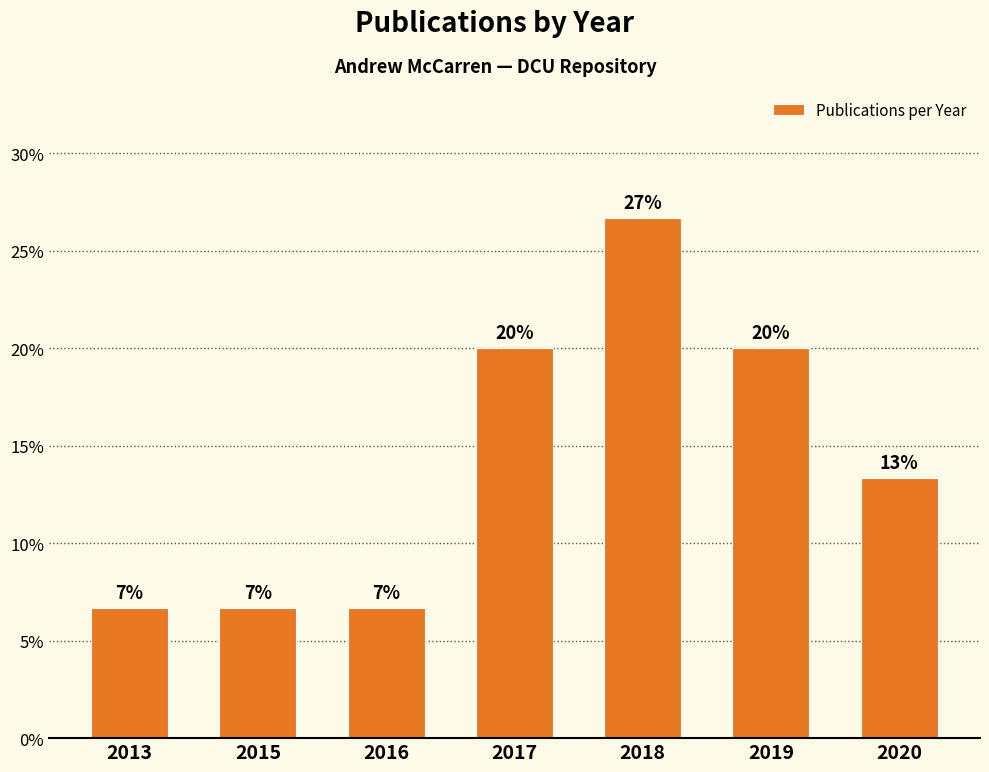

Which category has the highest value across all series?

2018